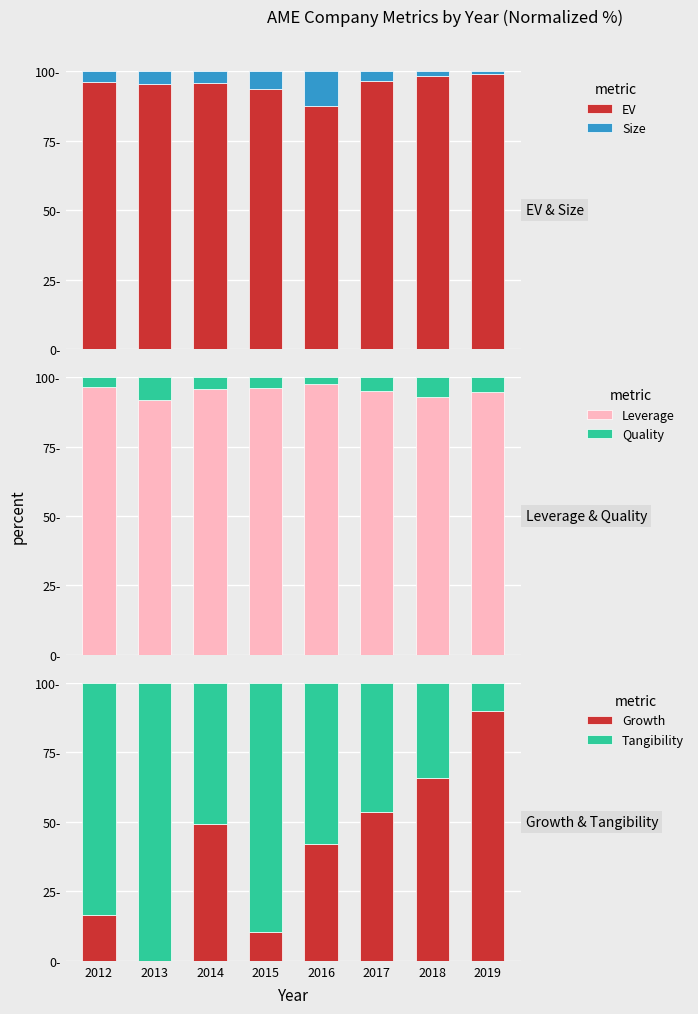

The value of EV at 2017 is 96.4. True or false?

True